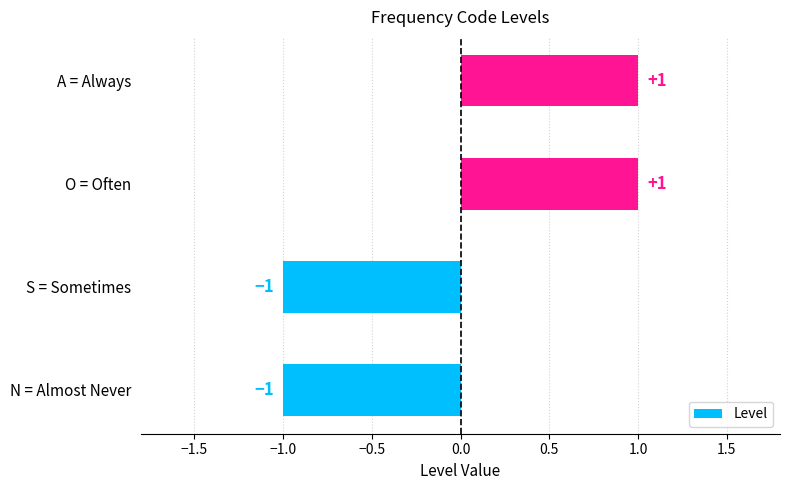

The chart shows a value of 0 at N = Almost Never. True or false?

False